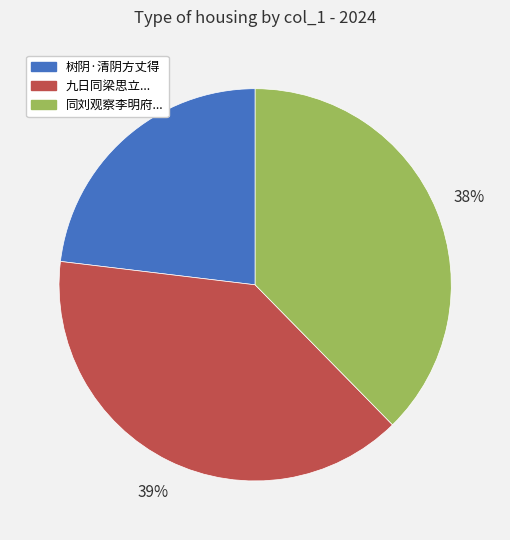

To the nearest percent, what is the difference between the largest and smallest slice percentages?

16%